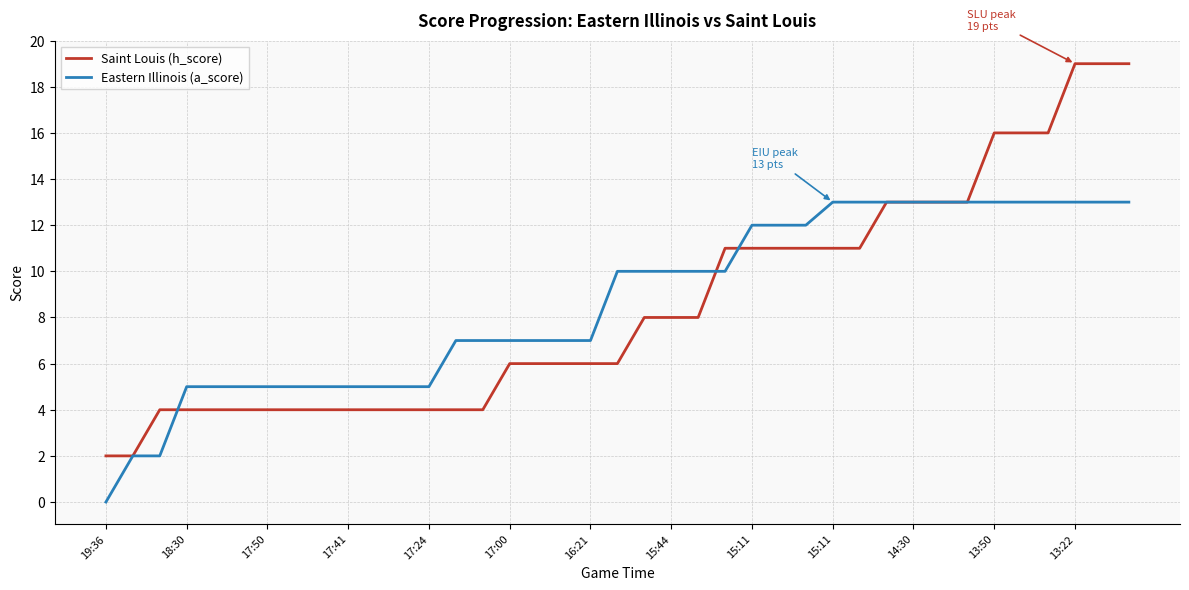

Which series has the widest spread of values?

Saint Louis (h_score)